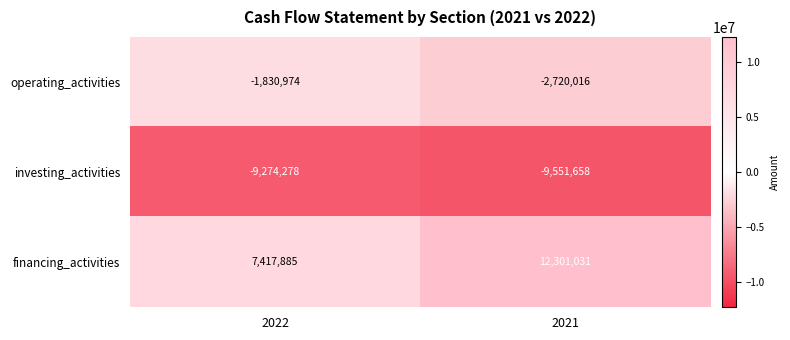

List the series in order of their overall mean, lowest first.

investing_activities, operating_activities, financing_activities